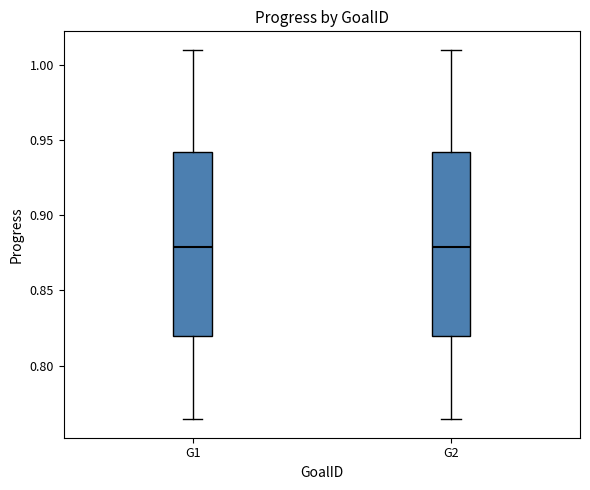

Where is the upper edge of the box for G2 on the y-axis? The values are not printed on the chart, so give them approximately, as read against the axis.

0.940